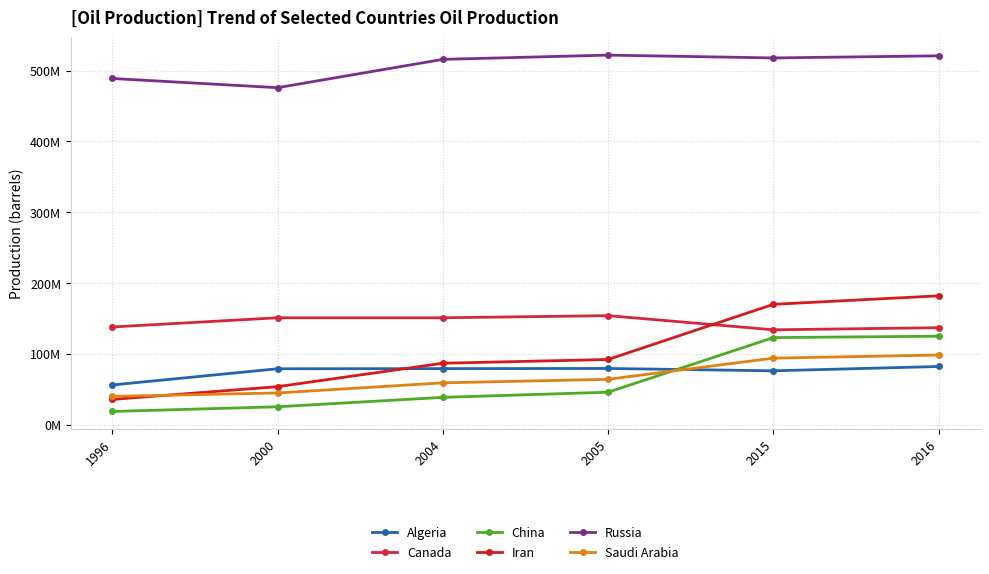

Does the chart have visible grid lines?

Yes